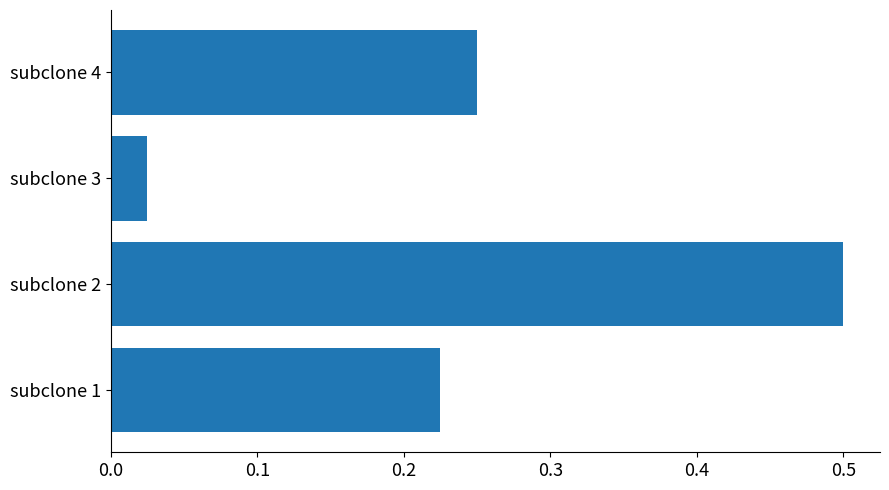

At which label is the value closest to 0?

subclone 3